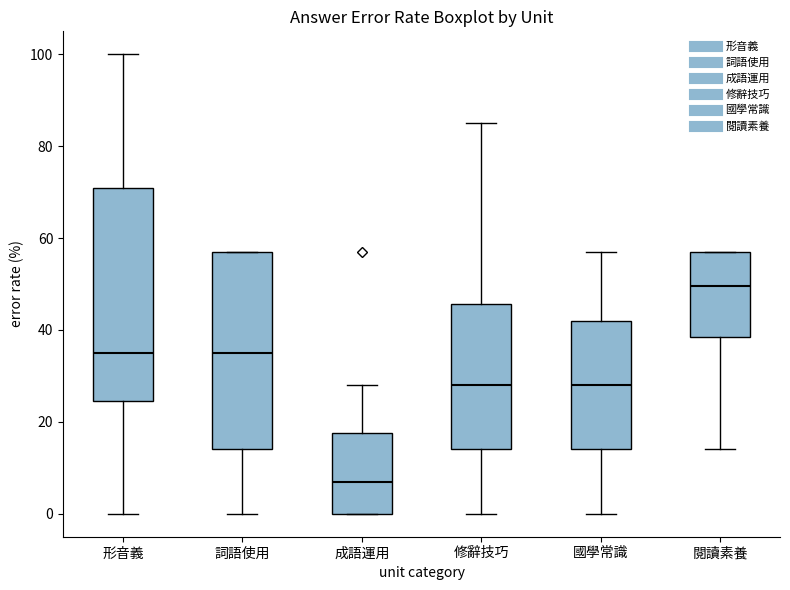

Which box is the tallest, from its lower edge to its upper edge?

形音義